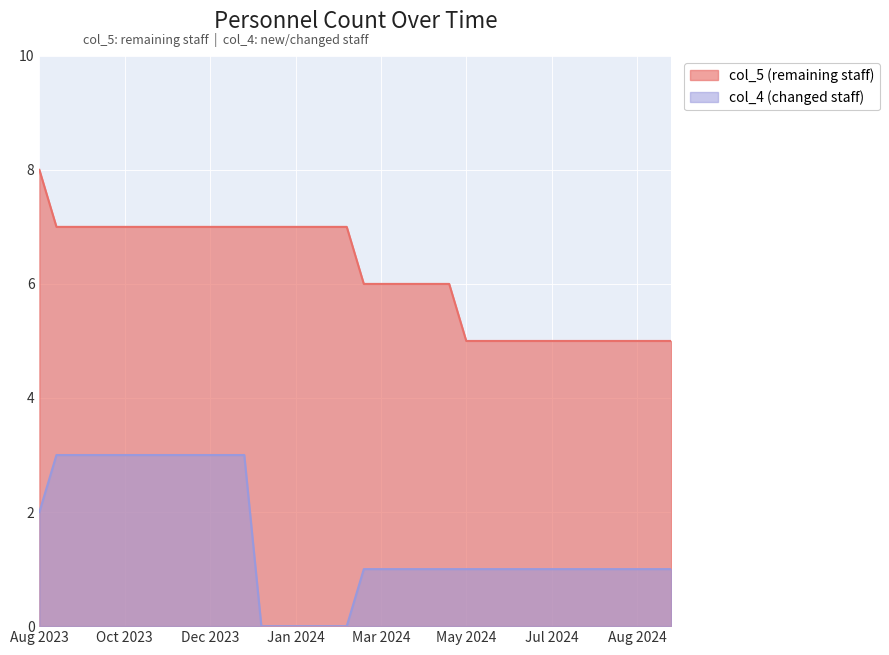

What is the difference between the highest and lowest values at 20240511?

4